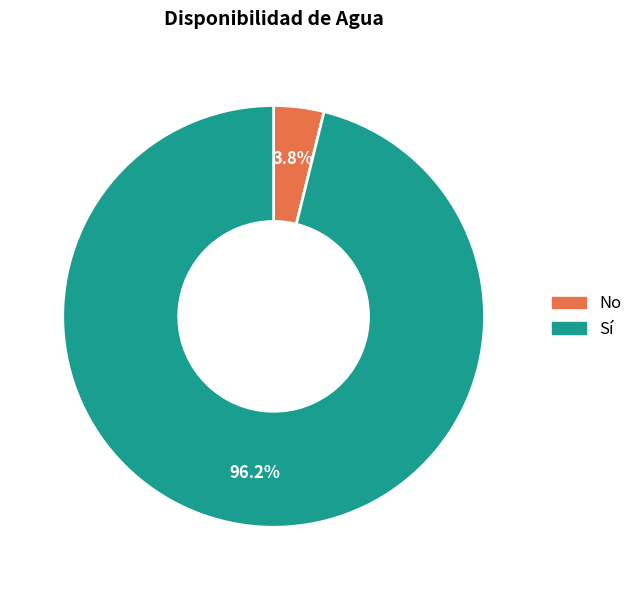

Which slice is the largest?

Sí